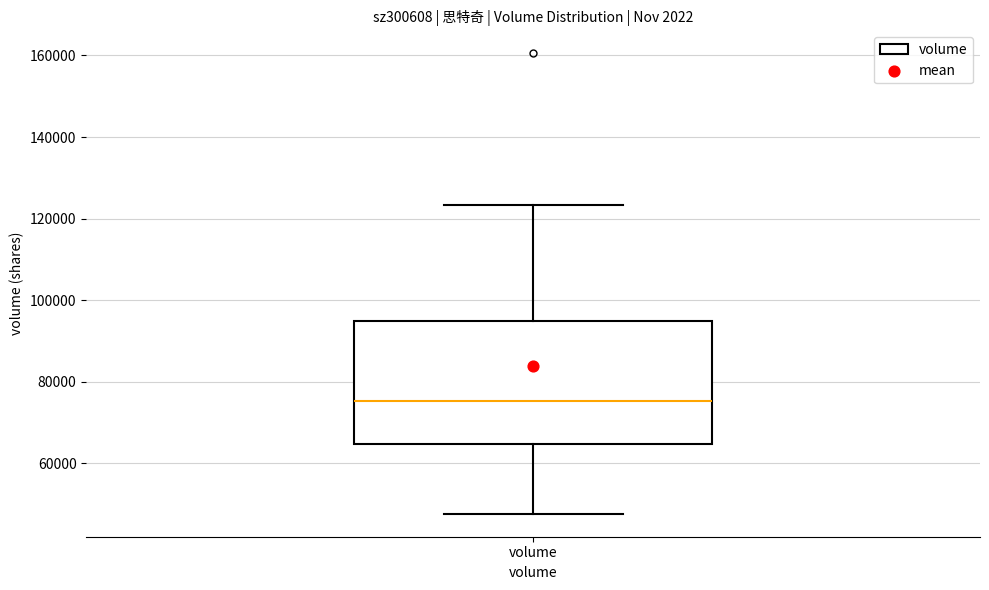

Where is the upper edge of the box for volume on the y-axis? The values are not printed on the chart, so give them approximately, as read against the axis.

94000